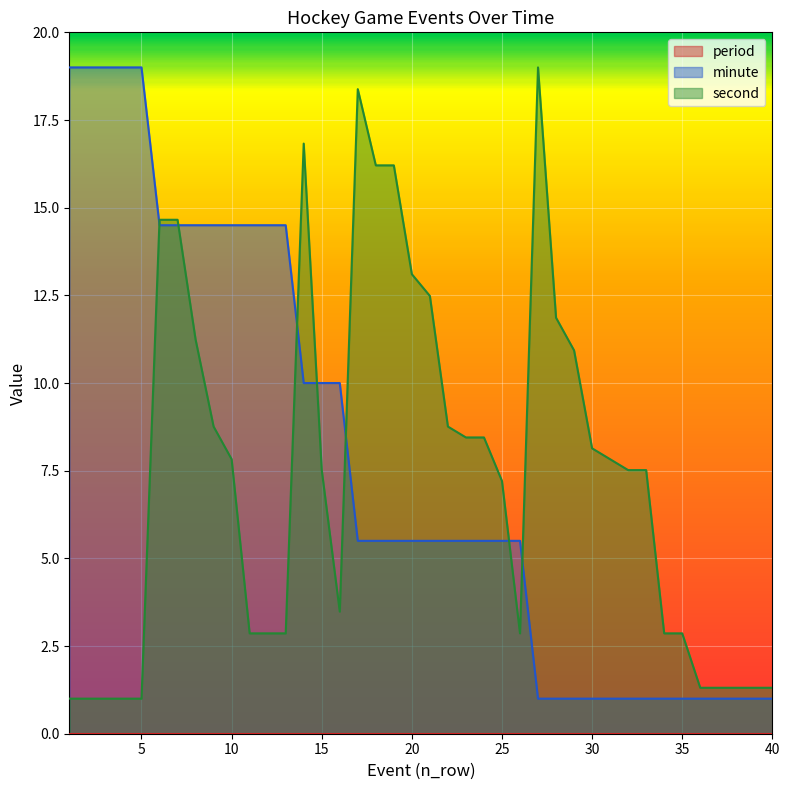

What is the average value of the second series?

7.4